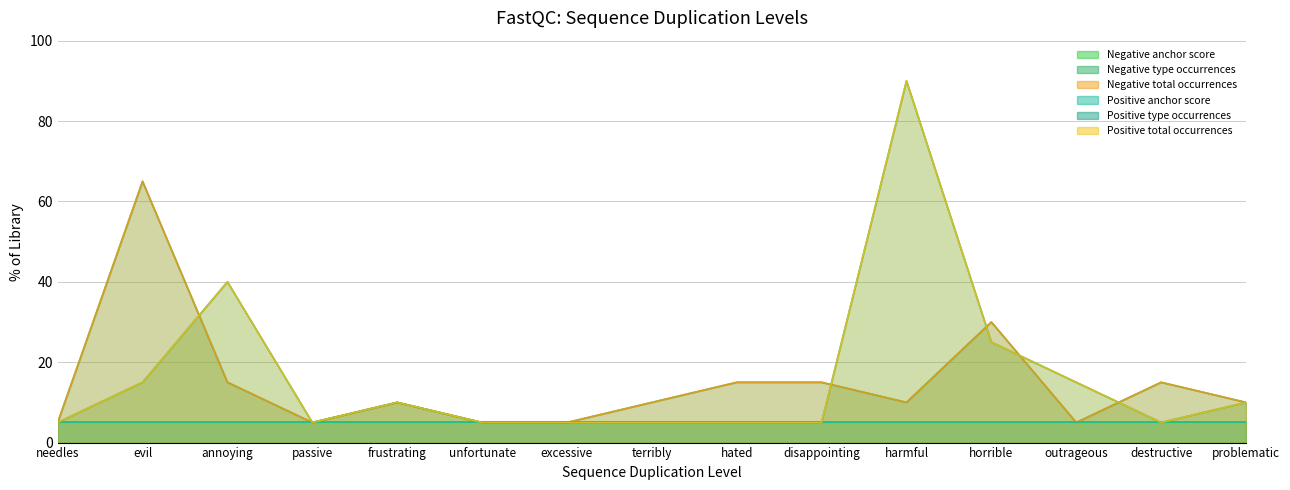

True or false: Negative total occurrences and Negative type occurrences cross at least once.

False